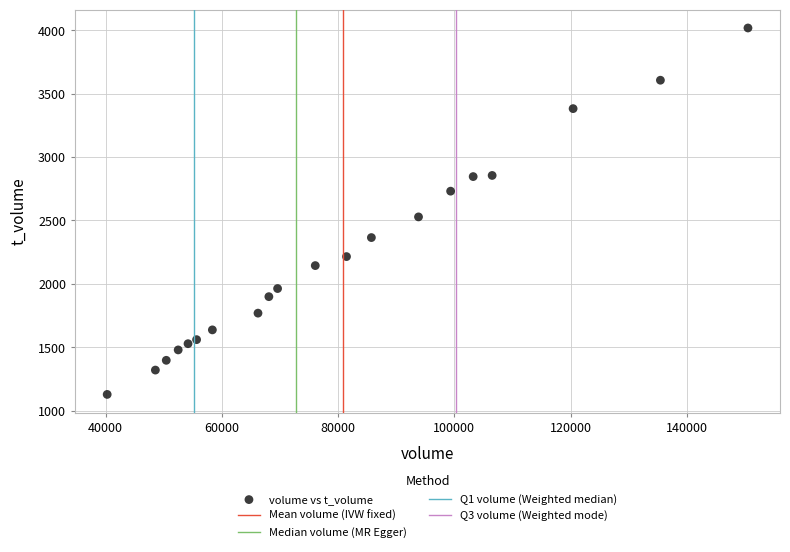

What Y value in the scatter plot is closest to 2573?

2528